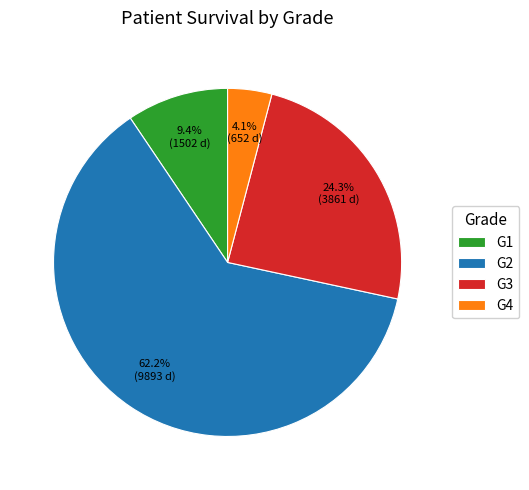

What is the largest slice in the pie chart?

G2